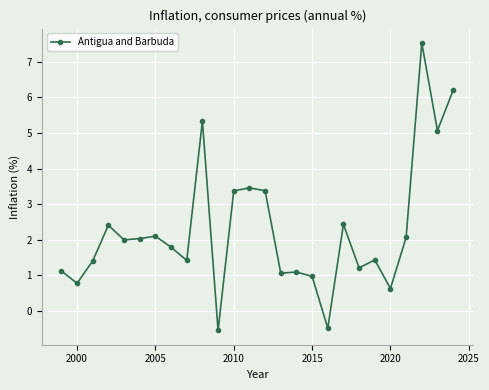

True or false: the data has more than 1 interior local peaks.

True